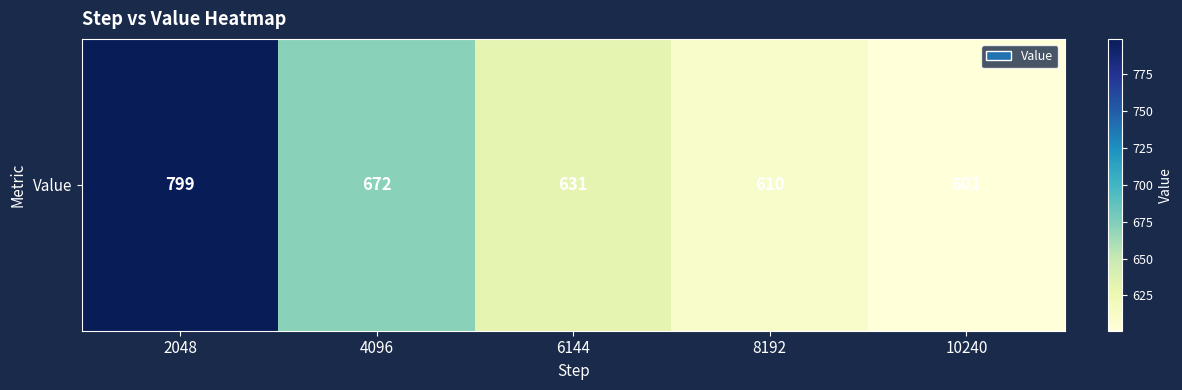

Which has a higher value, 6144 or 10240?

6144